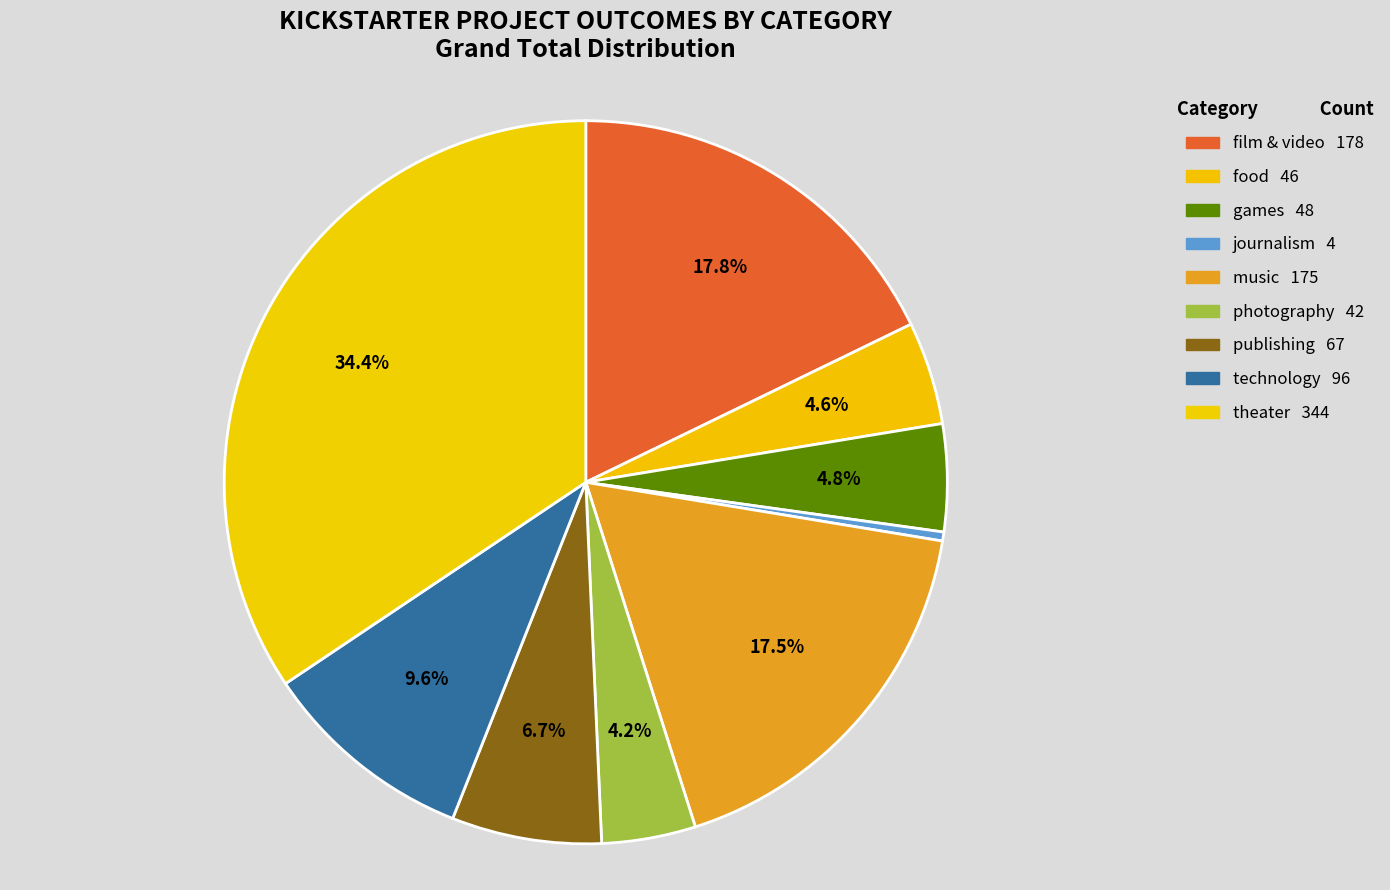

Is it true that film & video is 18% of the pie?

True